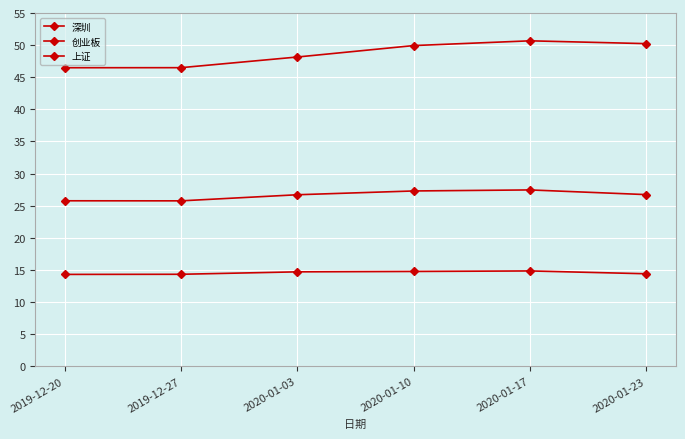

Is it true that 创业板 equals 20.7 at 2019-12-27?

False